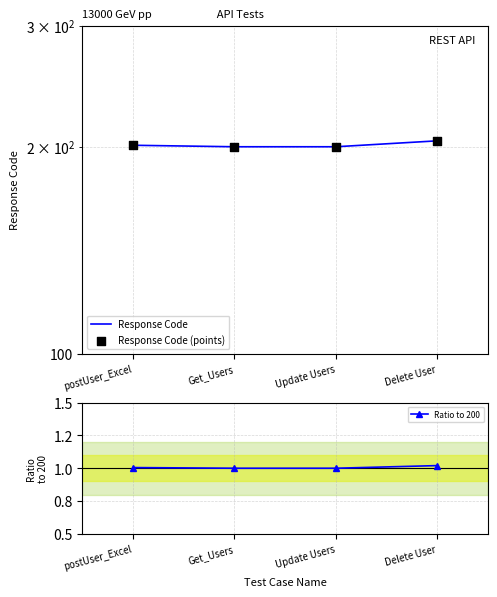

Which series has the widest spread of Y values?

Response Code